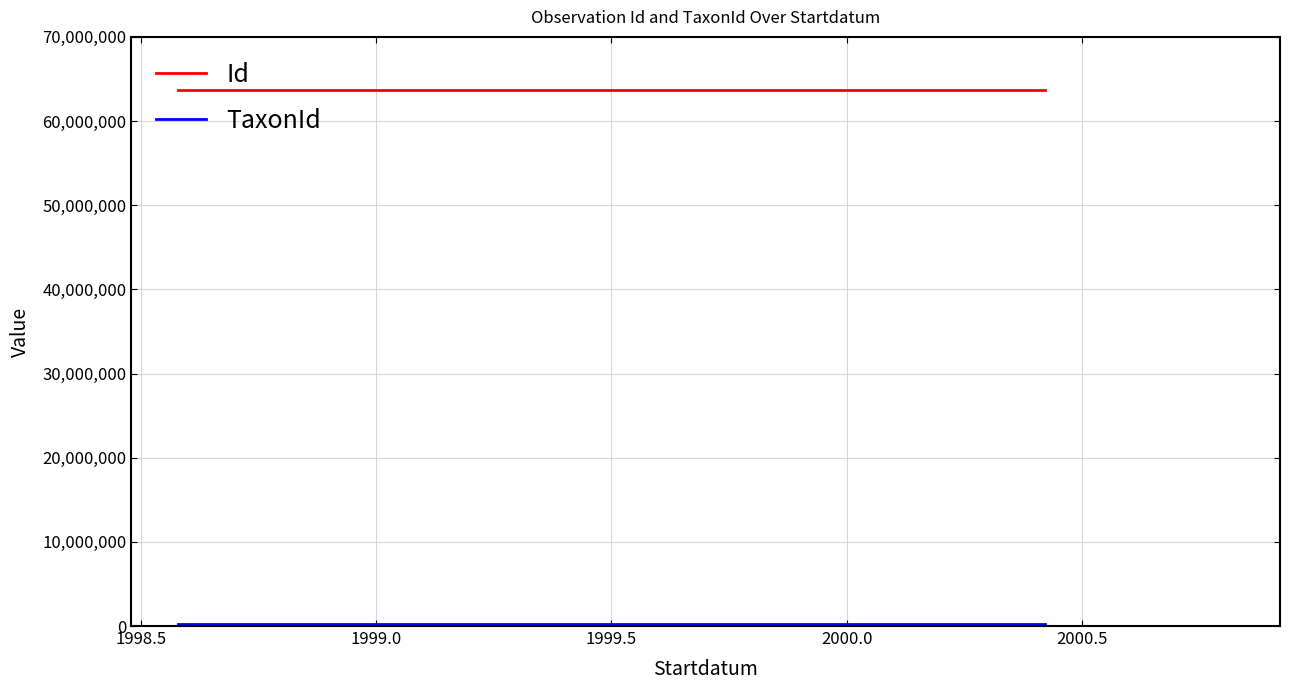

True or false: Id has more than 1 points higher than both neighbors.

False